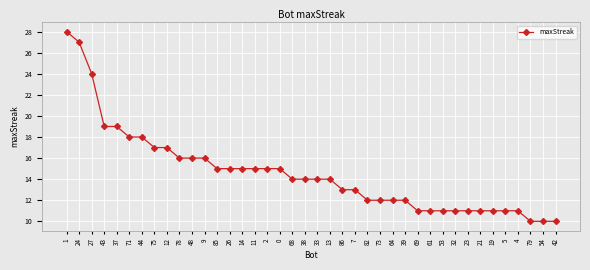

What is the minimum value shown in the chart?

10